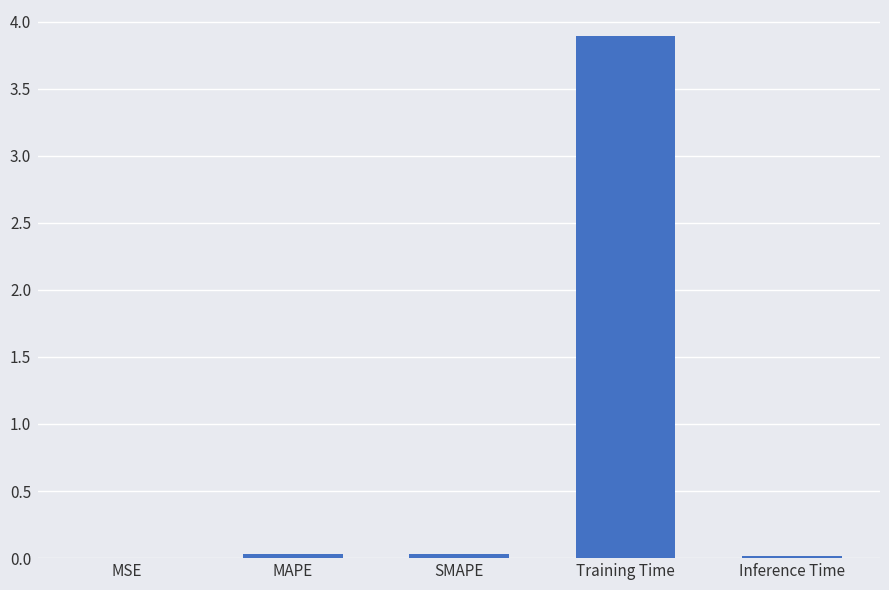

How many series are shown in this chart?

1